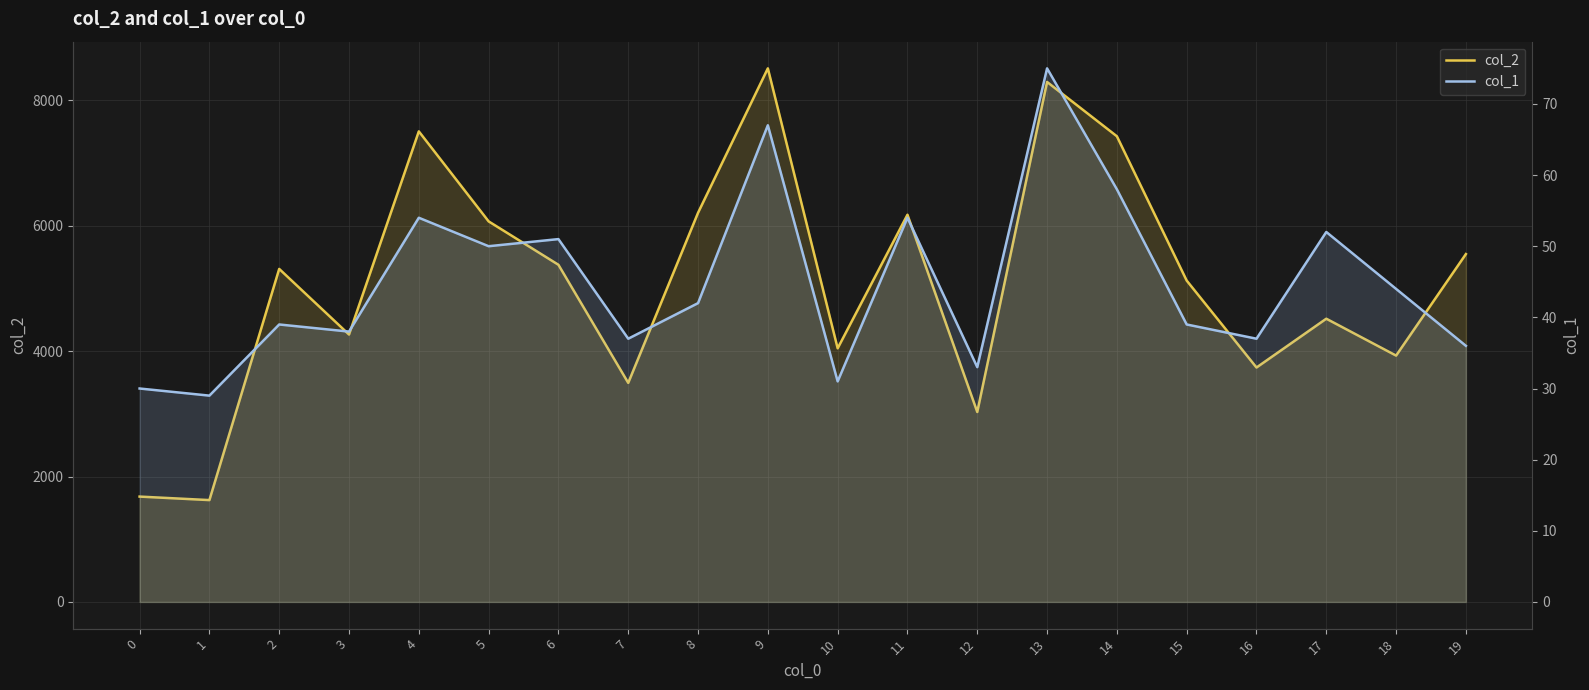

True or false: col_1 has a value of 67 at 2.

False